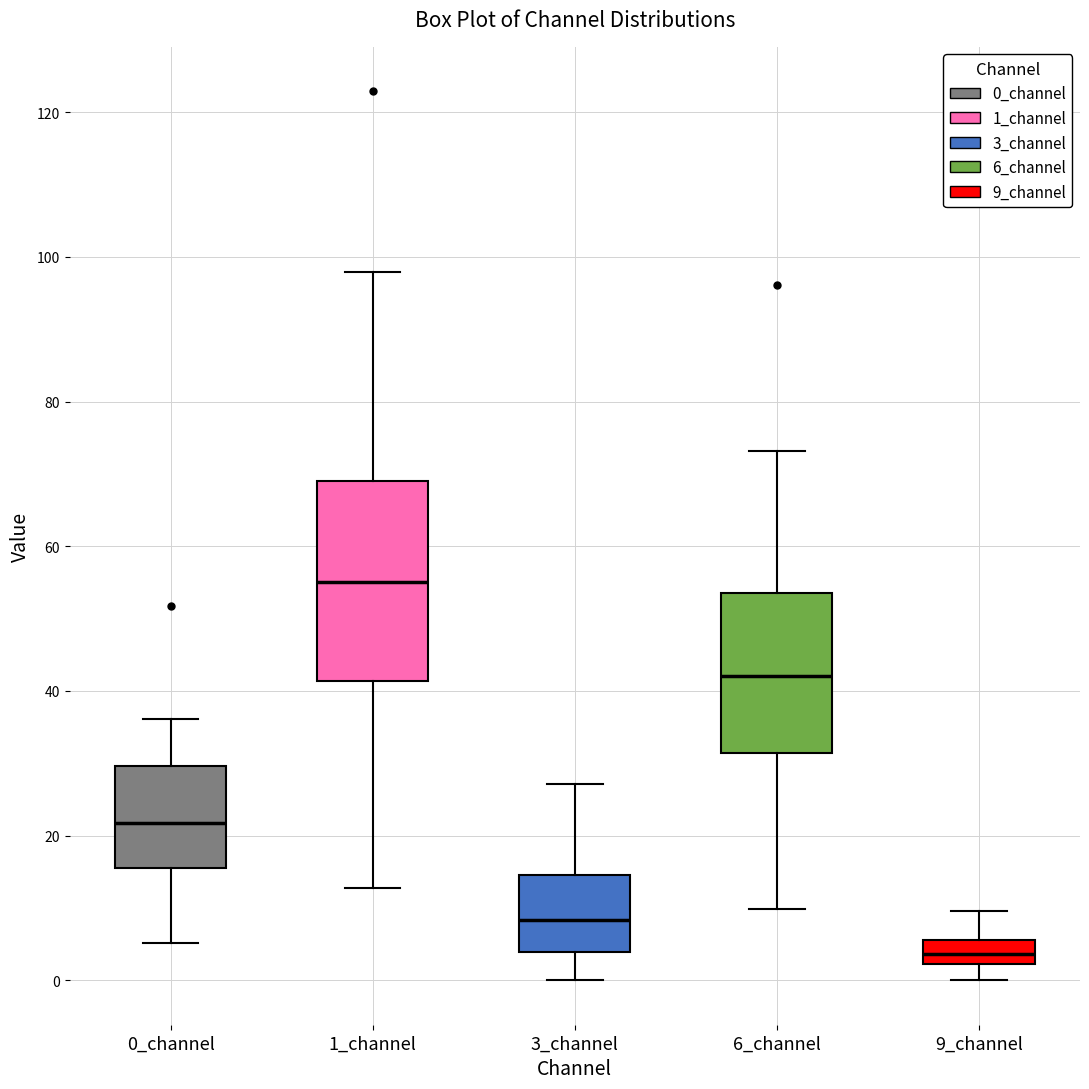

Where is the lower edge of the box for 1_channel on the y-axis? The values are not printed on the chart, so give them approximately, as read against the axis.

42